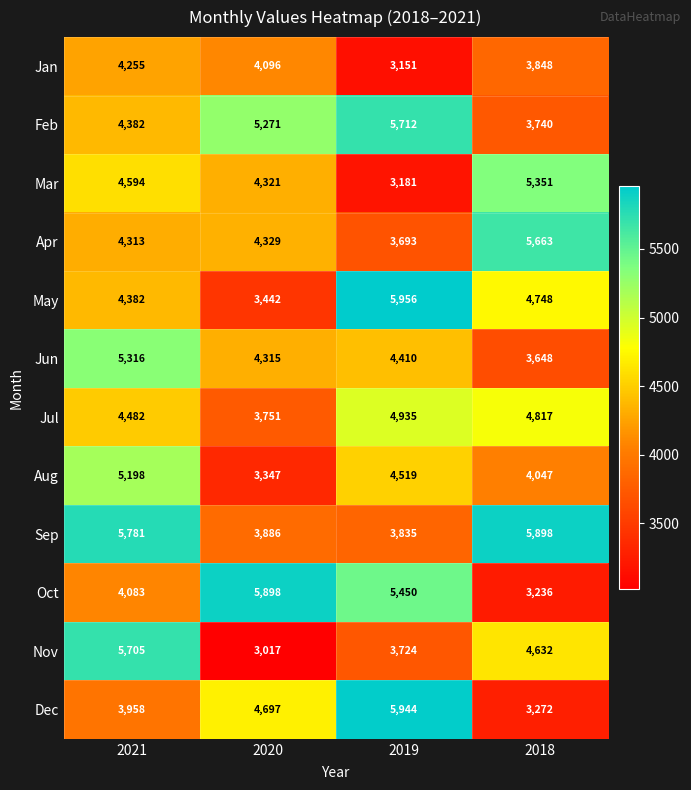

True or false: Oct has a value of 5898 at 2020.

True